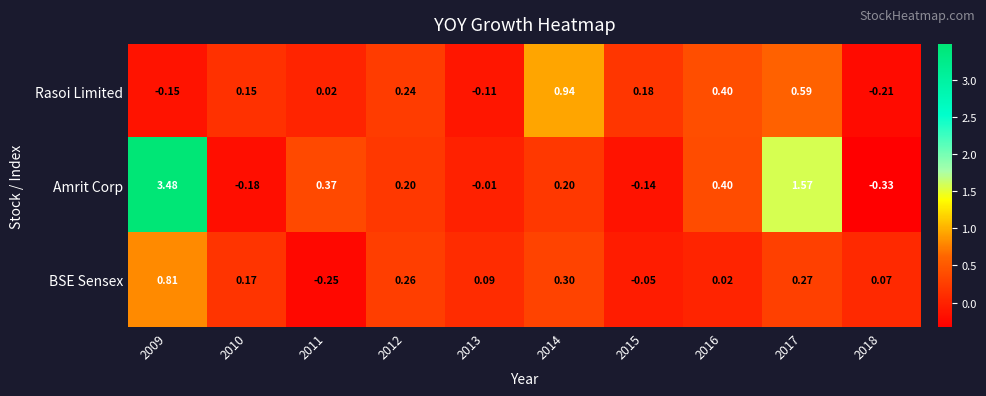

Between 2015 and 2018, which series saw the biggest shift?

Rasoi Limited